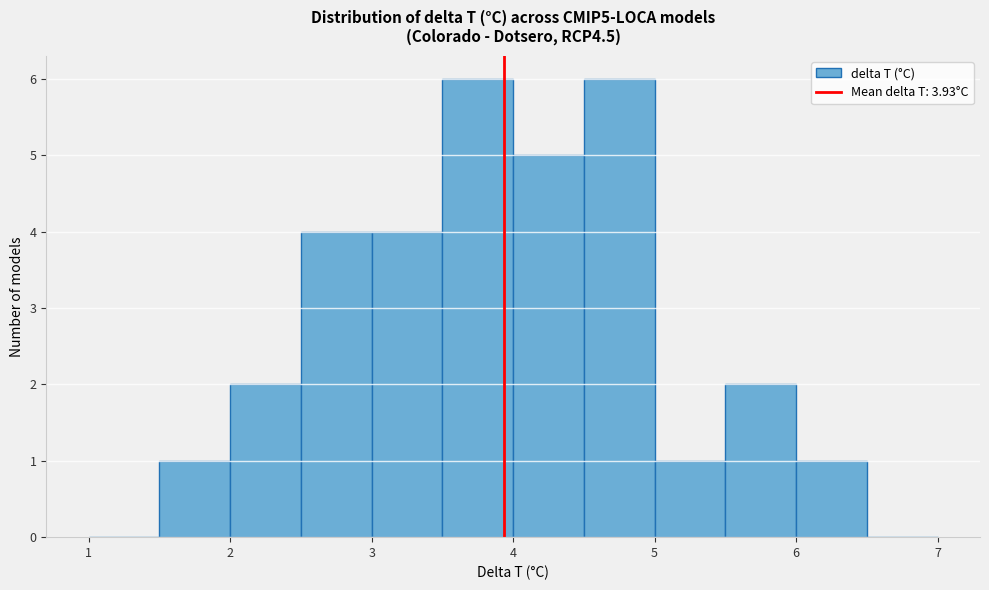

Reading left to right, list every bar in this chart as the range it spans on the x-axis followed by its height. The values are not printed on the chart, so give them approximately, as read against the axis.

1.0 to 1.5: 0
1.5 to 2.0: 1
2.0 to 2.5: 2
2.5 to 3.0: 4
3.0 to 3.5: 4
3.5 to 4.0: 6
4.0 to 4.5: 5
4.5 to 5.0: 6
5.0 to 5.5: 1
5.5 to 6.0: 2
6.0 to 6.5: 1
6.5 to 7.0: 0